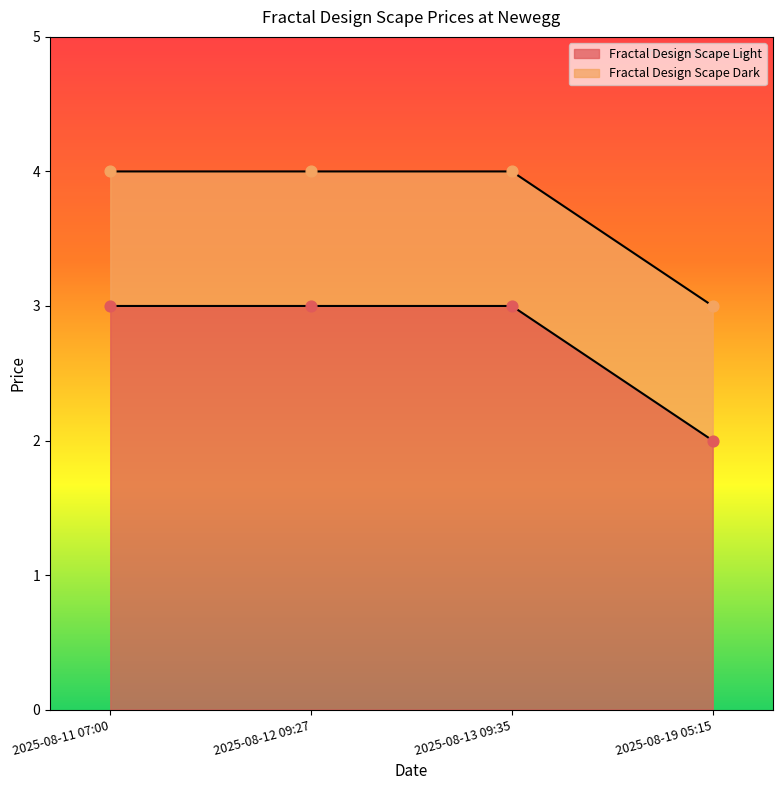

Approximately how many times larger is the value at 2025-08-19 05:15 compared to 2025-08-12 09:27?

0.7